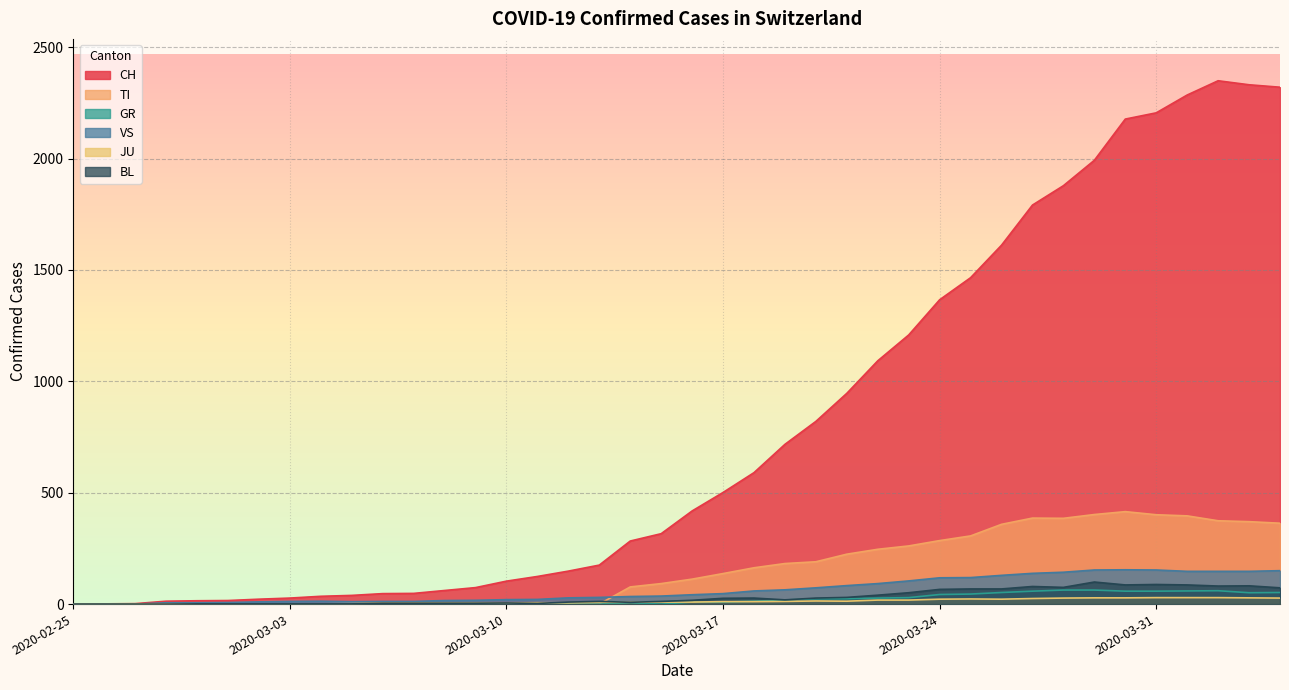

How many data points in TI are less than 112?

20